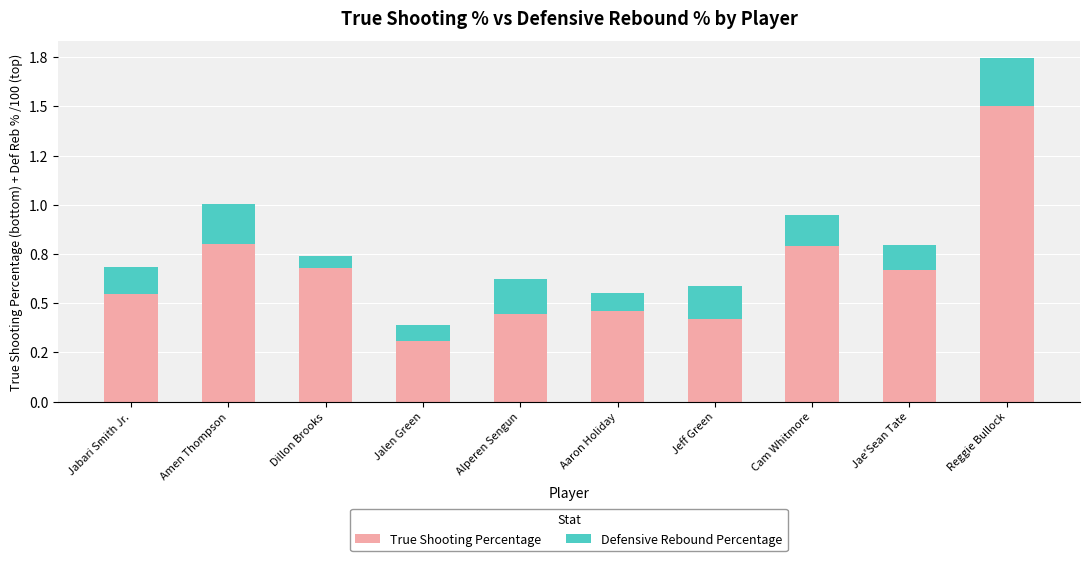

What is the approximate value of True Shooting Percentage at Jae'Sean Tate?

0.7